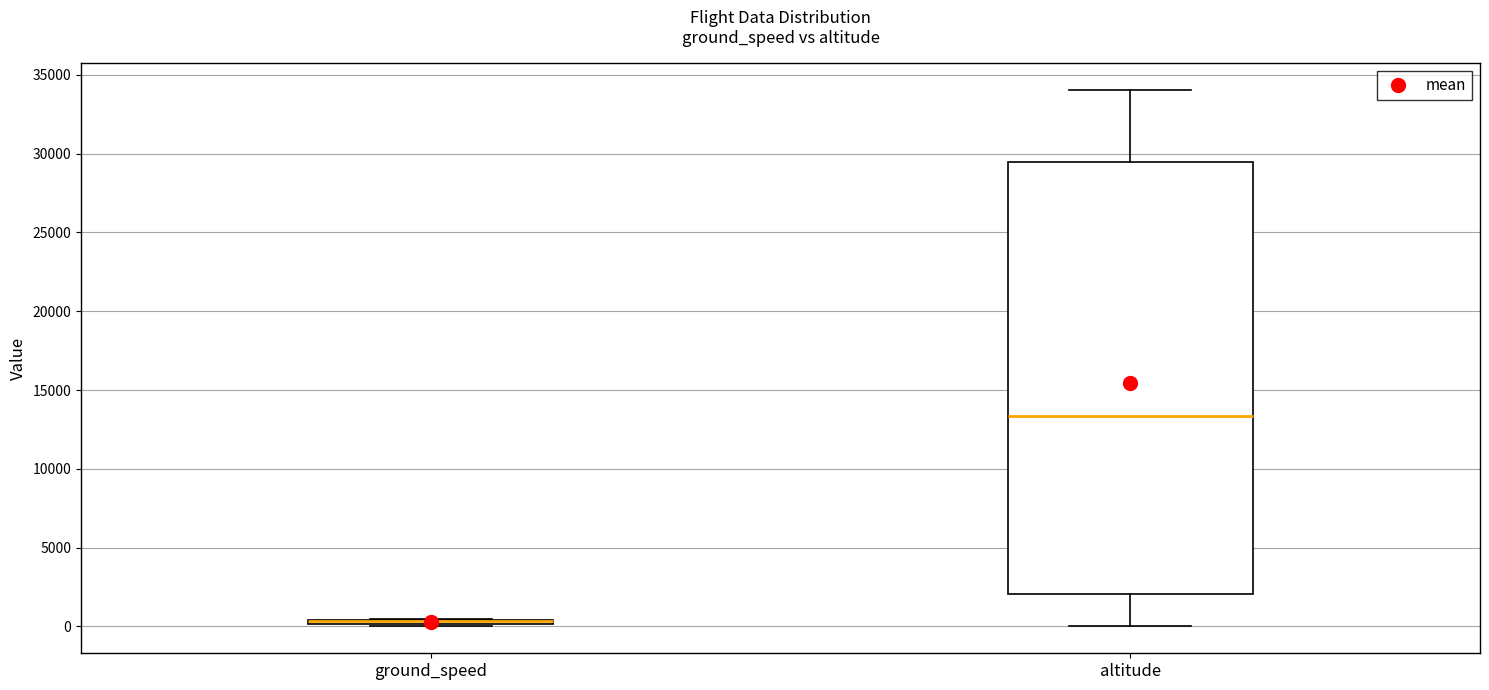

Which box is the tallest, from its lower edge to its upper edge?

altitude